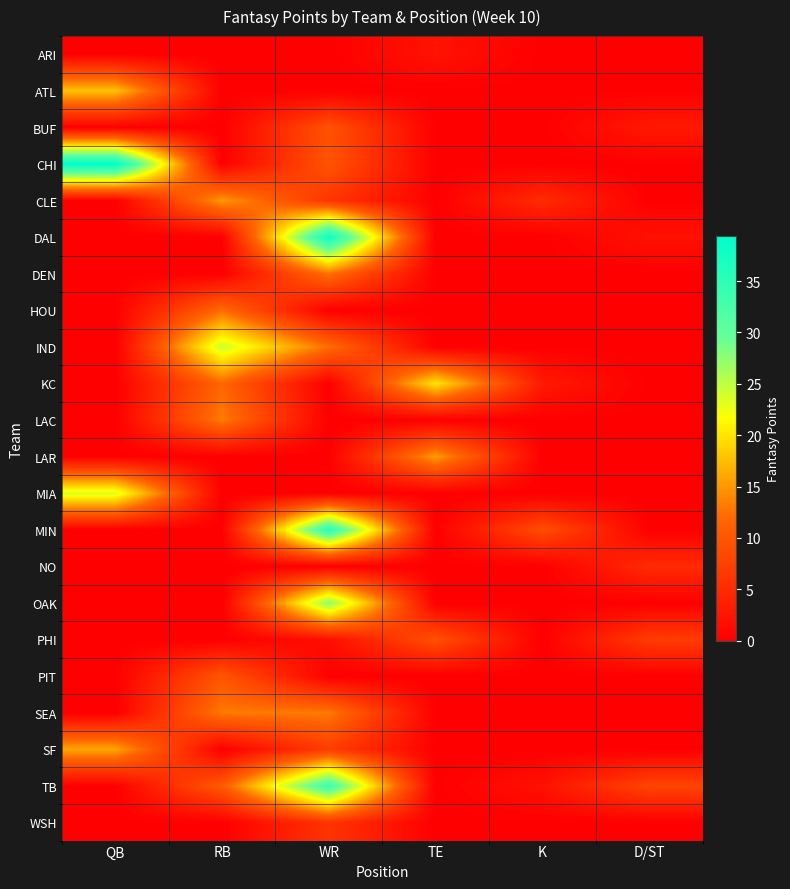

What is the maximum value shown in the chart?

39.4